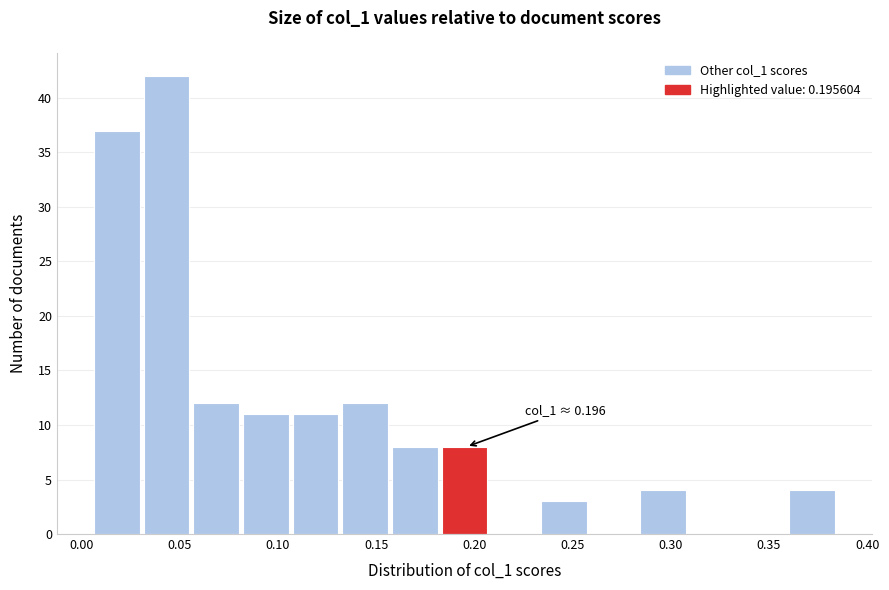

Over which range of the x-axis is the bar tallest?

0.030 to 0.055